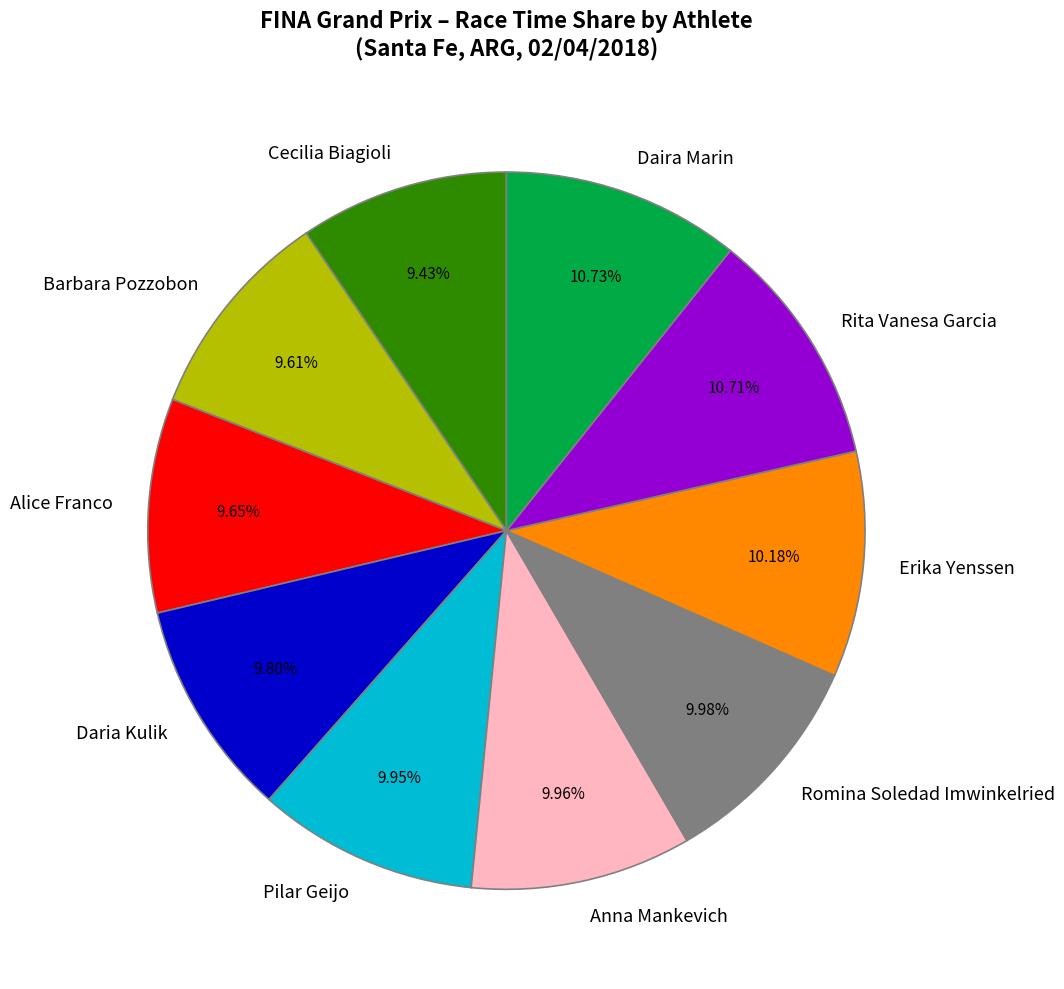

Count the number of slices in the pie.

10